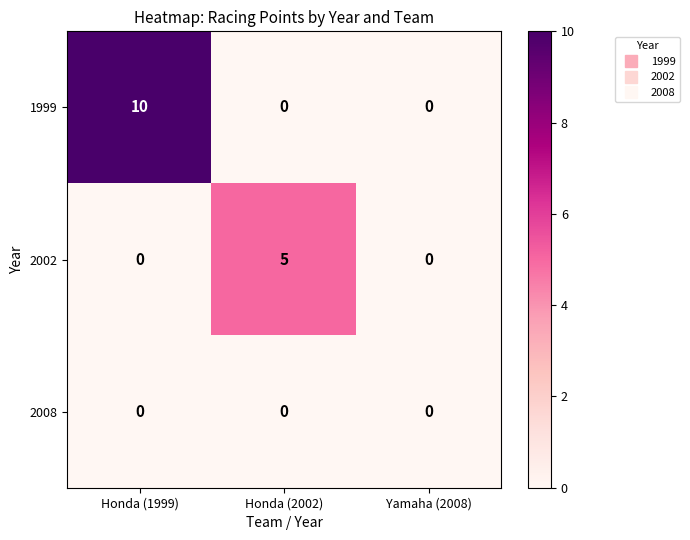

What is the maximum value shown in the chart?

10